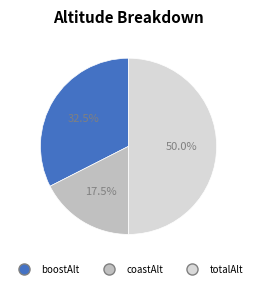

What is the ratio of the value at totalAlt to the value at coastAlt?

2.9